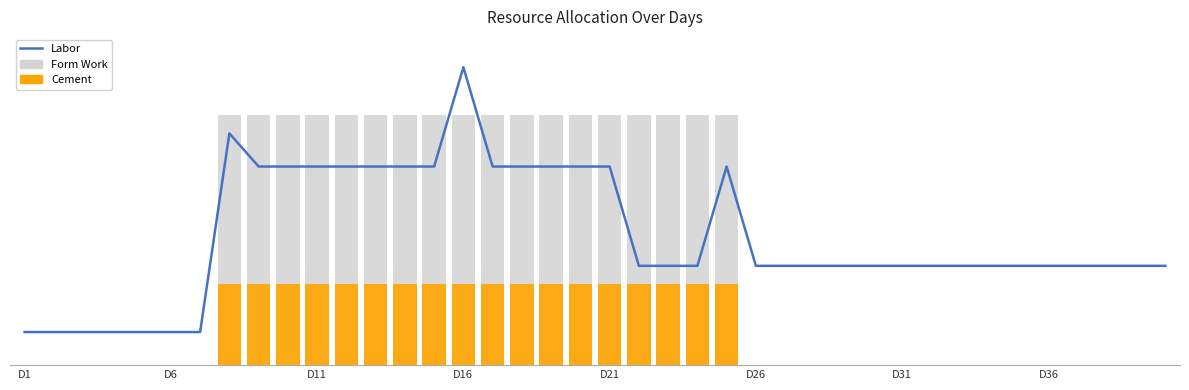

What are all the series names shown in the legend?

Labor, Form Work, Cement